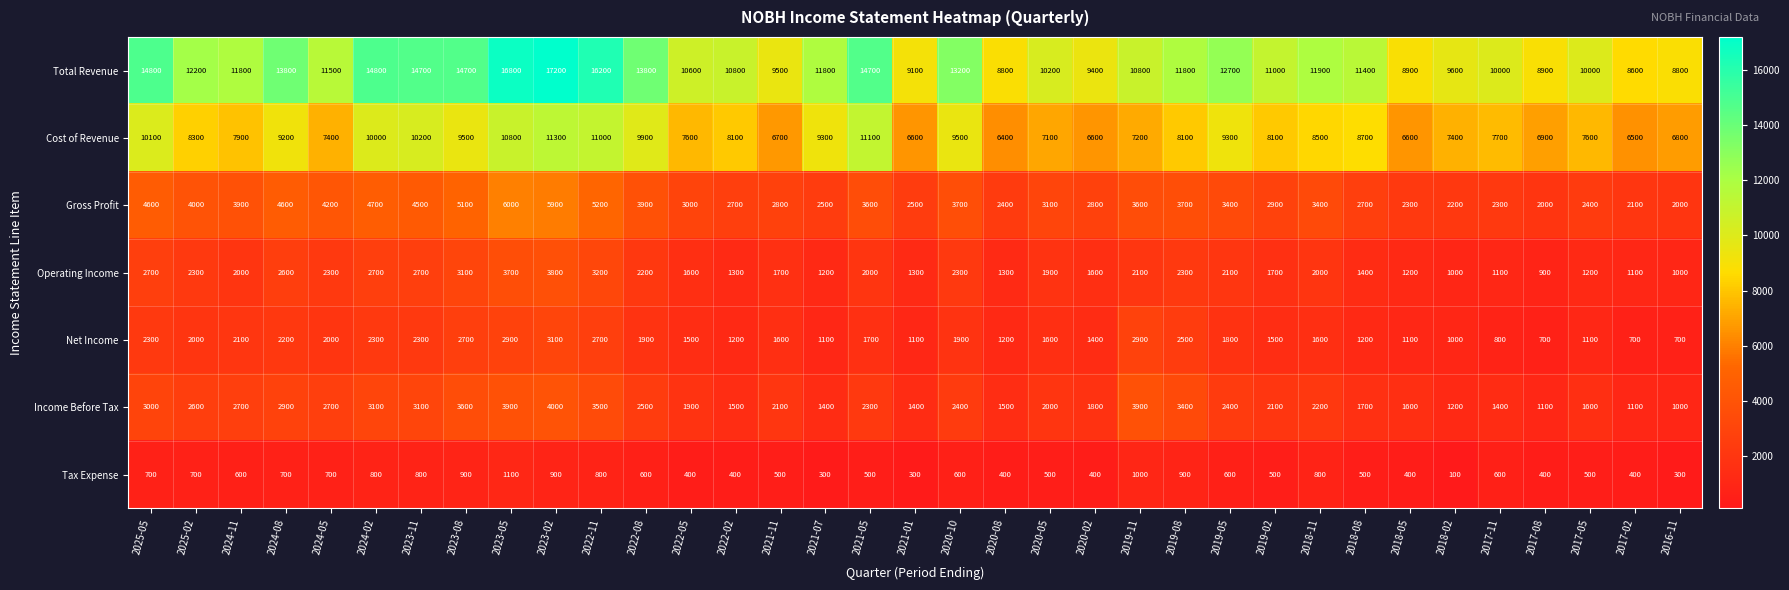

What is the maximum value for Total Revenue?

17200